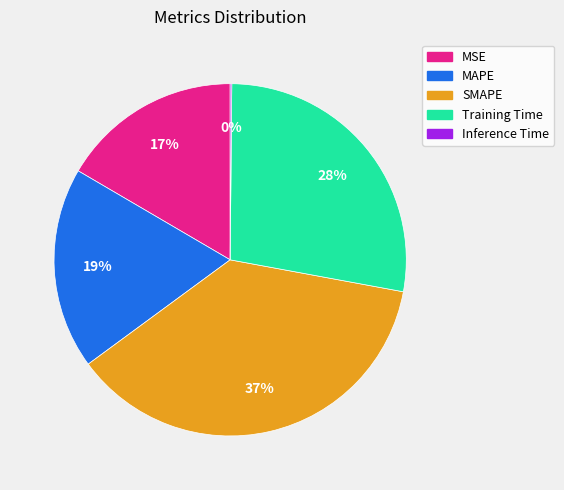

Which category has the biggest portion of the pie?

SMAPE